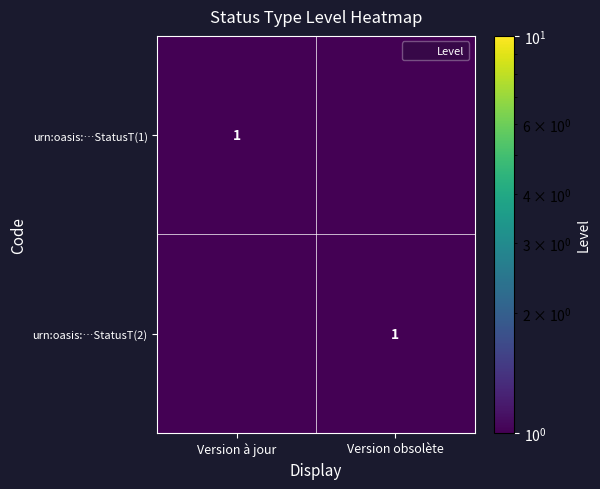

At which category is the sum across all series the highest?

Version à jour